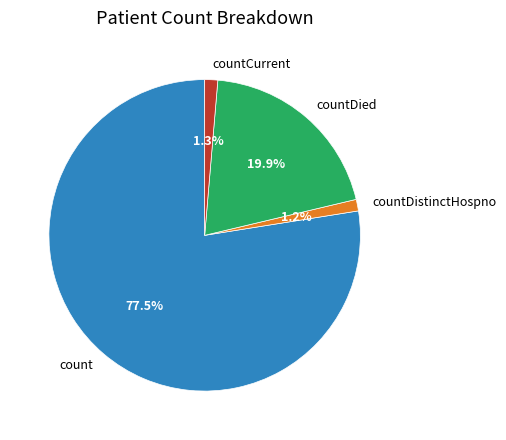

What is the ratio of the value at count to the value at countDistinctHospno?

64.6